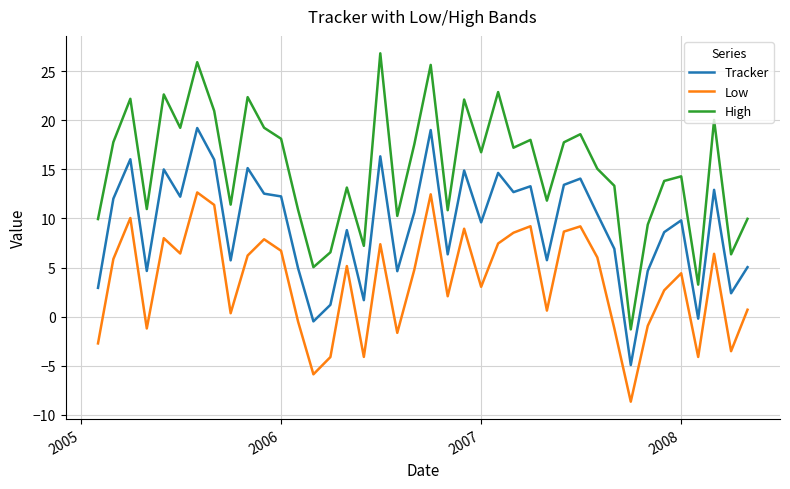

What is the lowest value of the High series?

-1.3